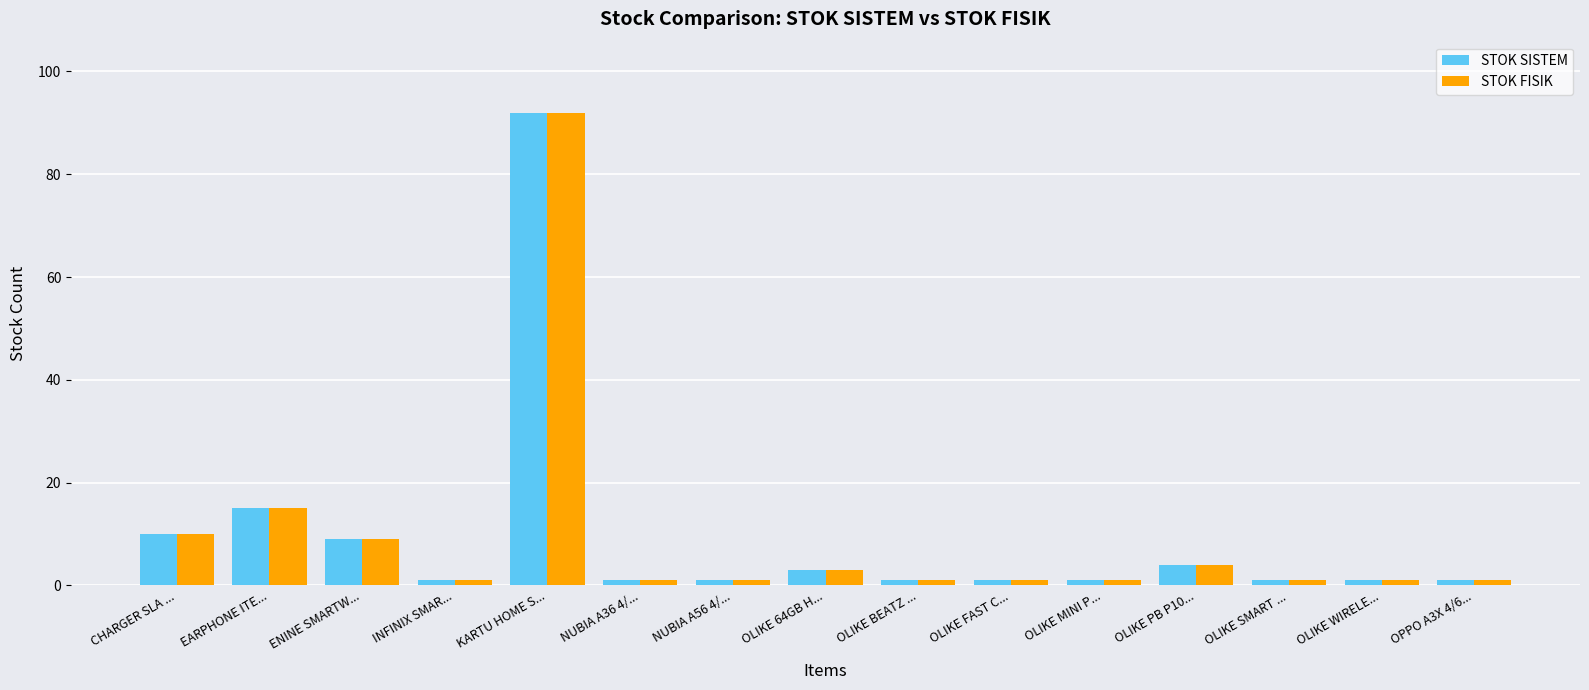

What is the maximum value shown in the chart?

92